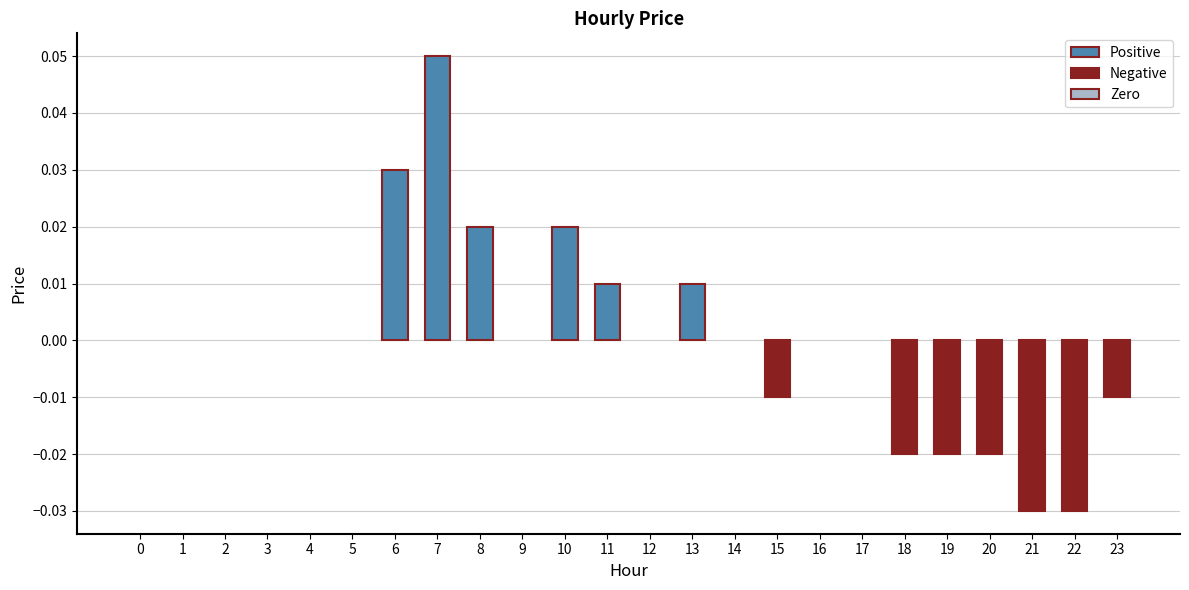

Count the number of categories in the chart.

24